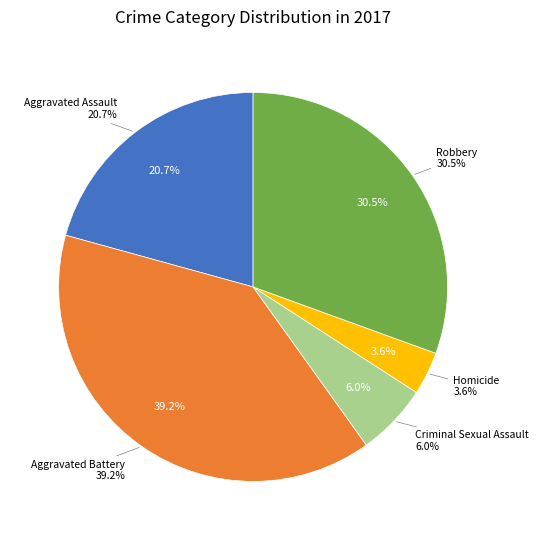

Which slice is the smallest?

Homicide